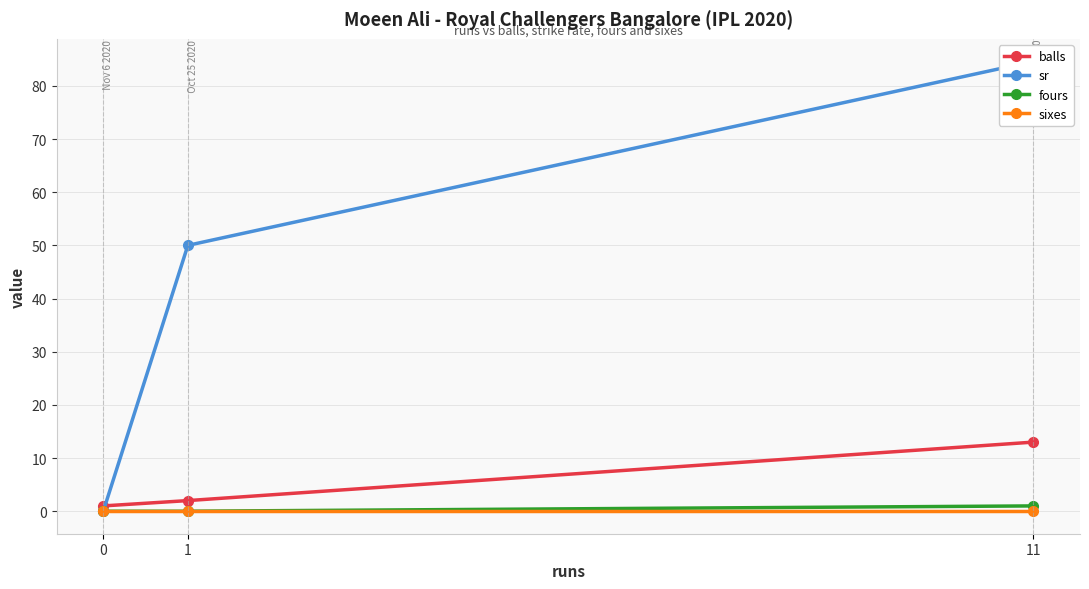

Count the fours values in the range 0 to 1.

3